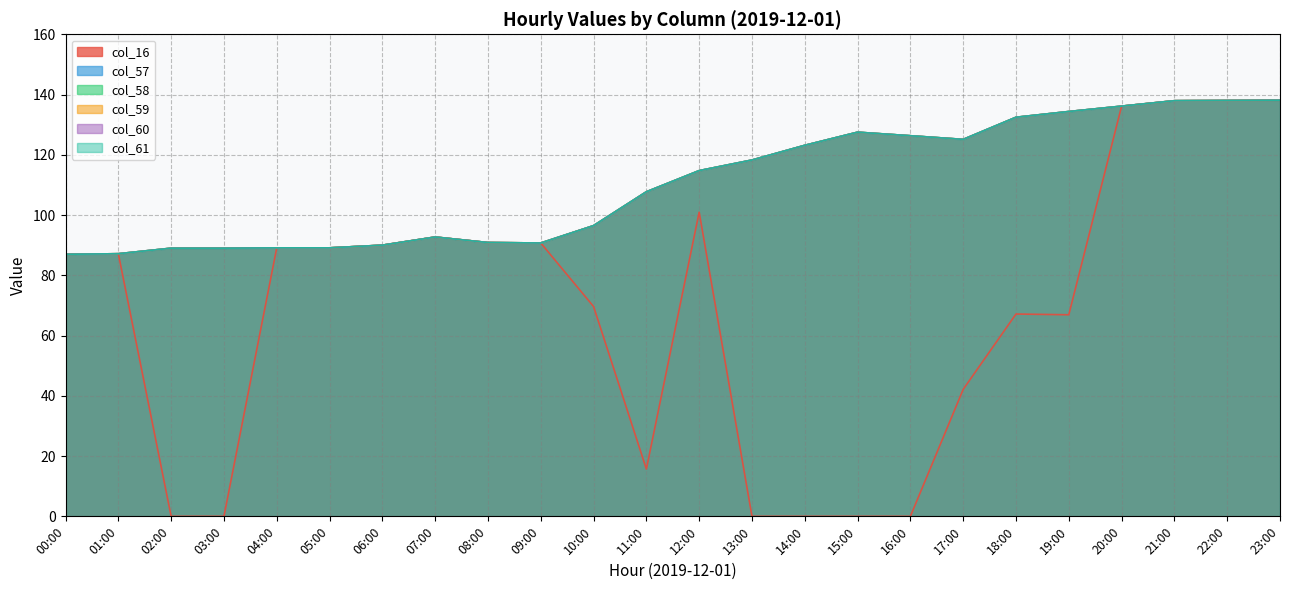

True or false: col_16 and col_58 cross at least once.

False